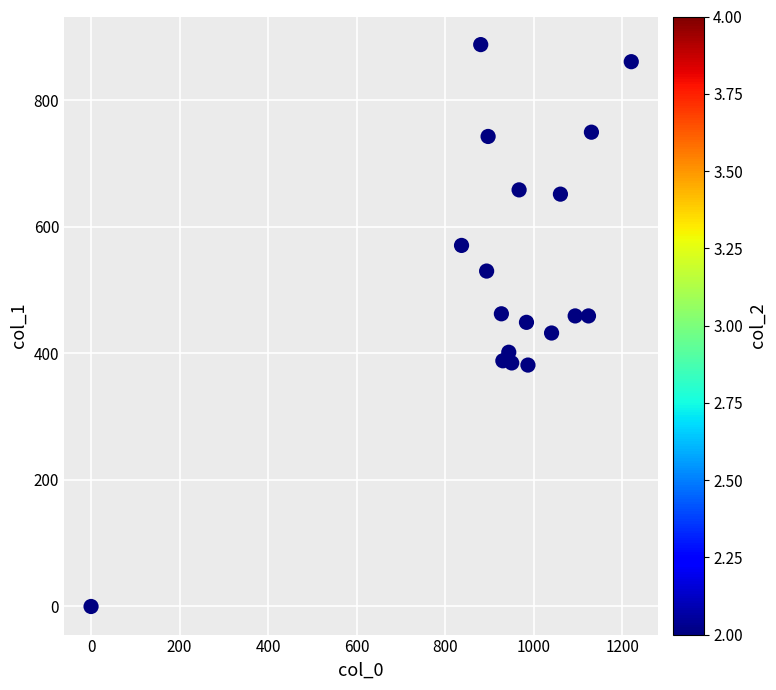

What is the range of Y values (max minus min)?

887.6